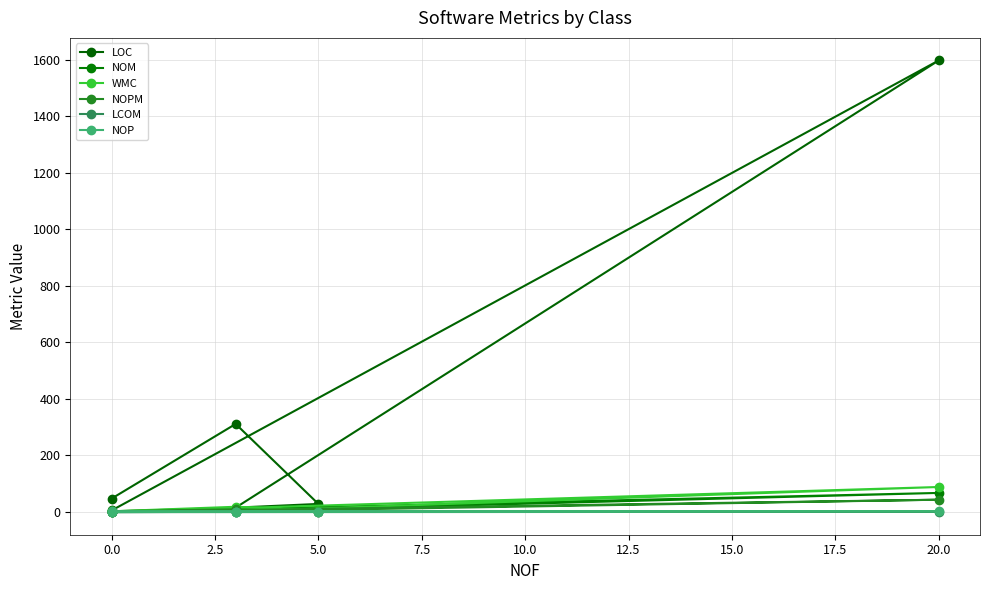

What position from the left is 5.0?

4